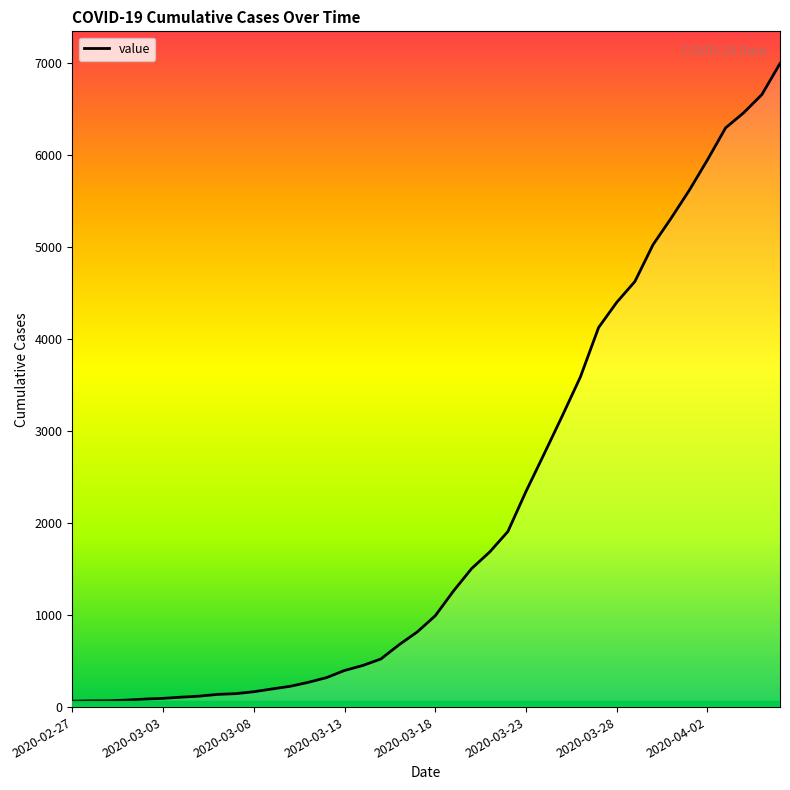

What is the greatest value displayed?

6995